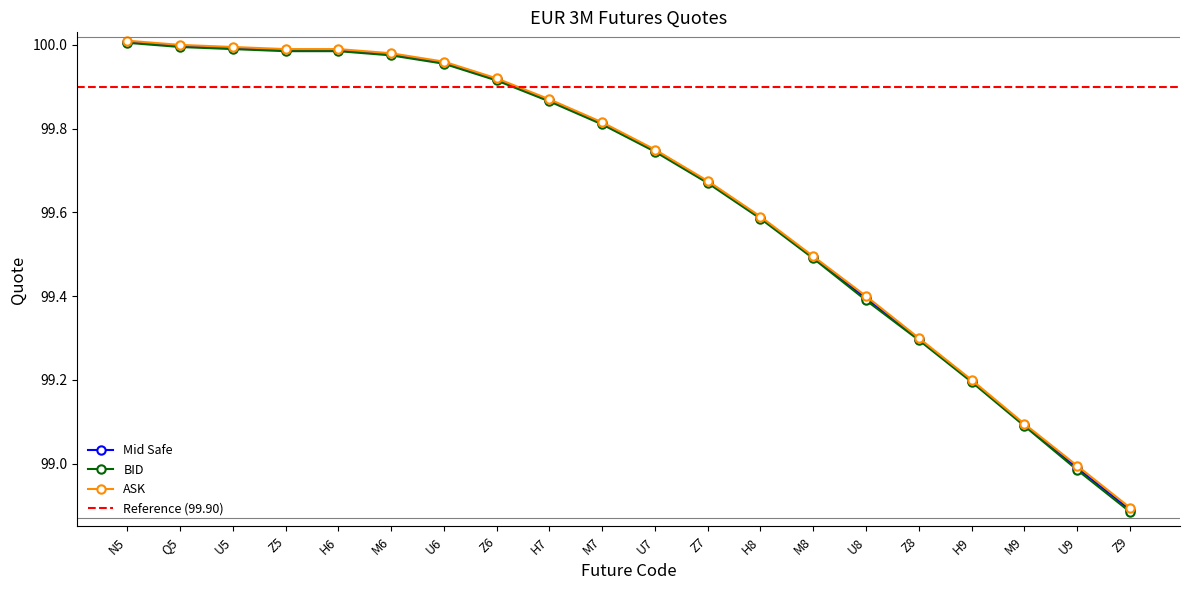

At how many categories does at least one series exceed 99?

18